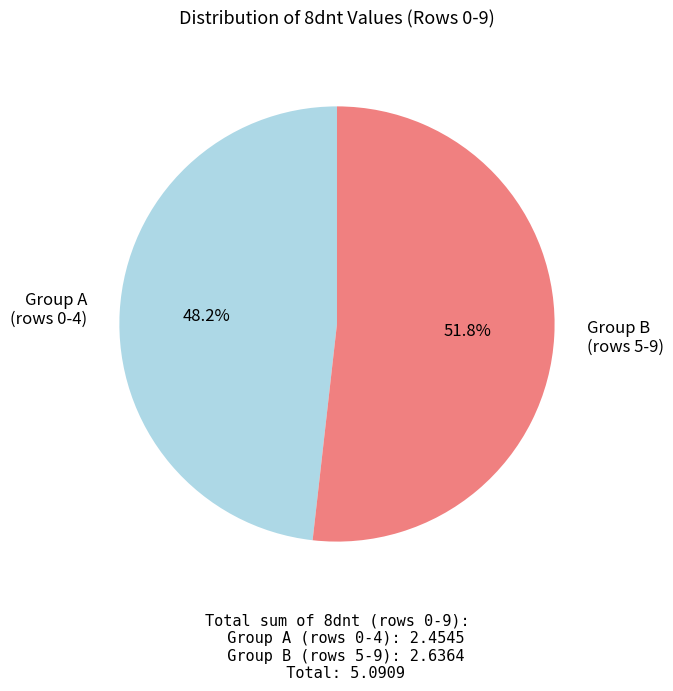

Which has a higher value, Group A (rows 0-4) or Group B (rows 5-9)?

Group B (rows 5-9)